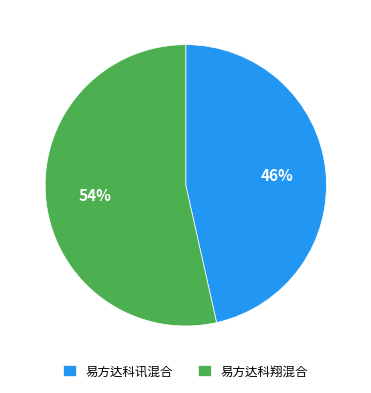

Combined, do 易方达科讯混合 and 易方达科翔混合 account for over 50%?

Yes